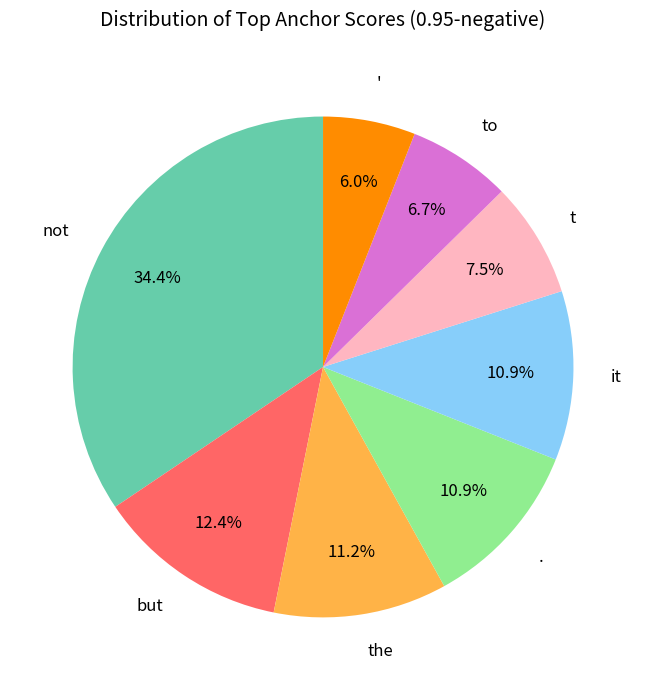

What percentage do not and to together represent?

41.1%